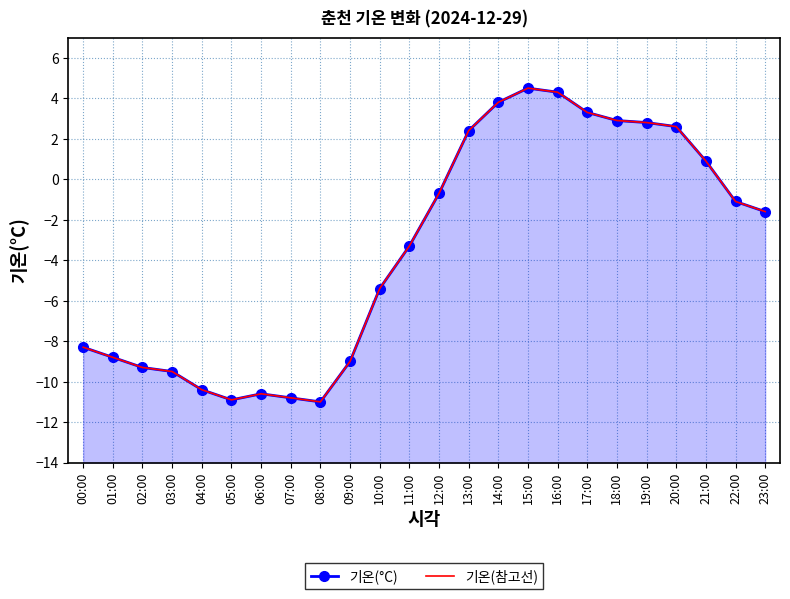

Is this an area chart (filled region under the line)?

No